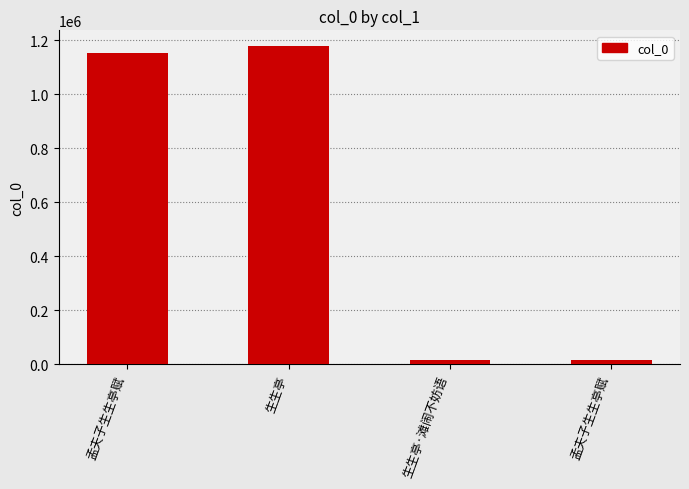

List the labels in order of value, smallest first.

生生亭·滩闹不妨语, 孟夫子生生亭赋, 孟夫子生生亭赋, 生生亭